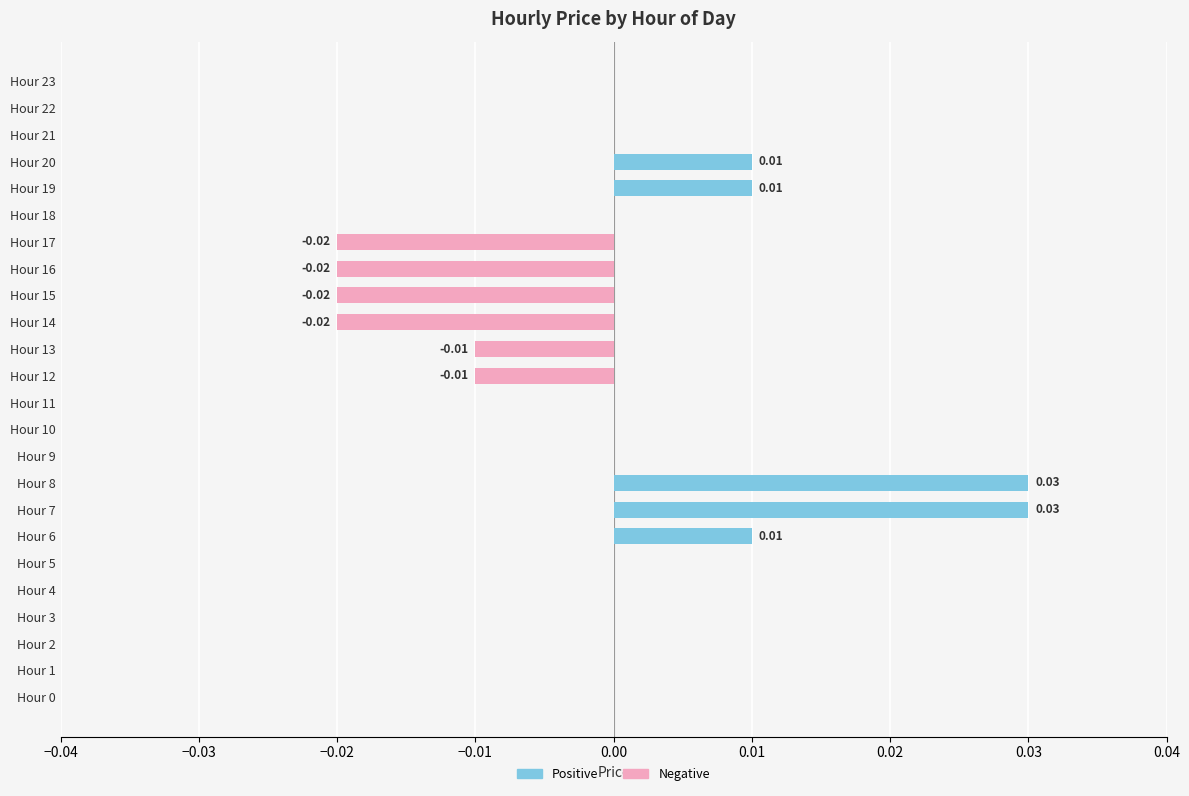

What are all the series names shown in the legend?

Positive price, Negative price